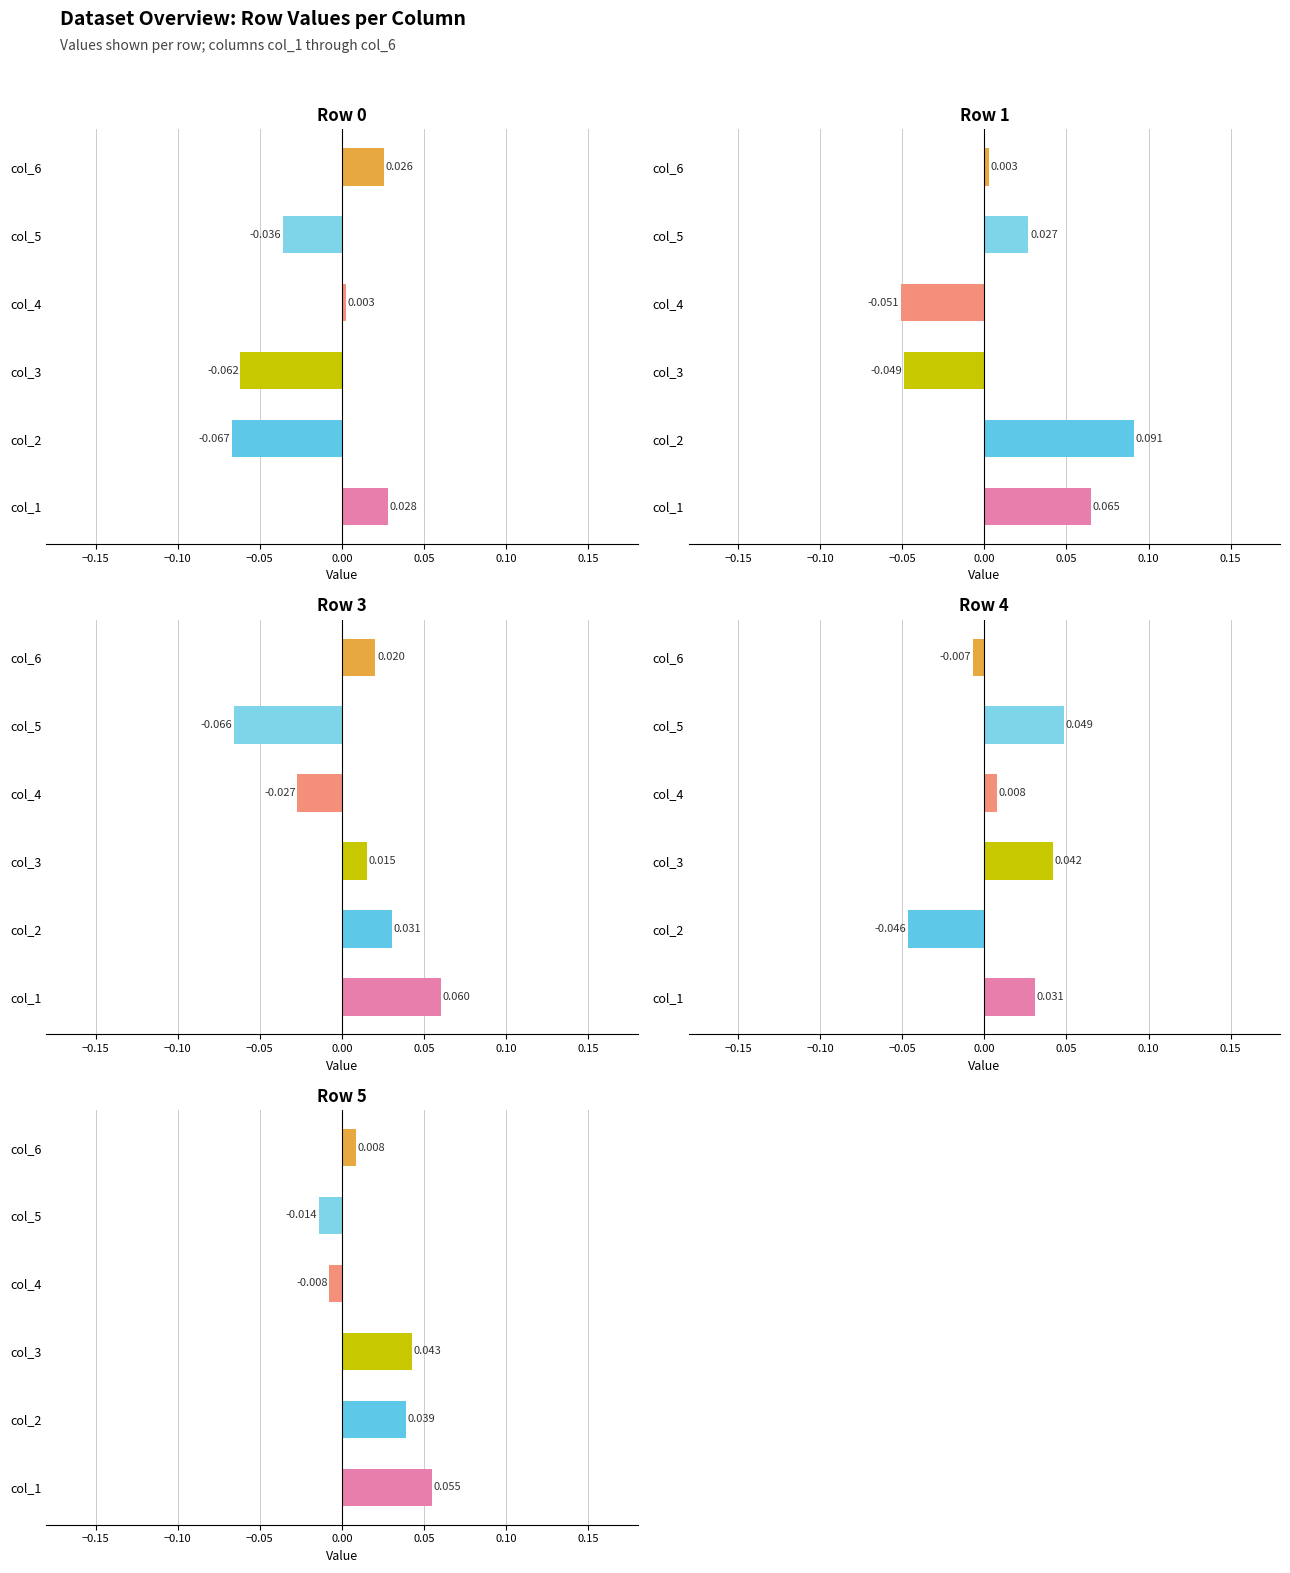

What is the difference between the Row 4 values at col_5 and col_6?

0.1